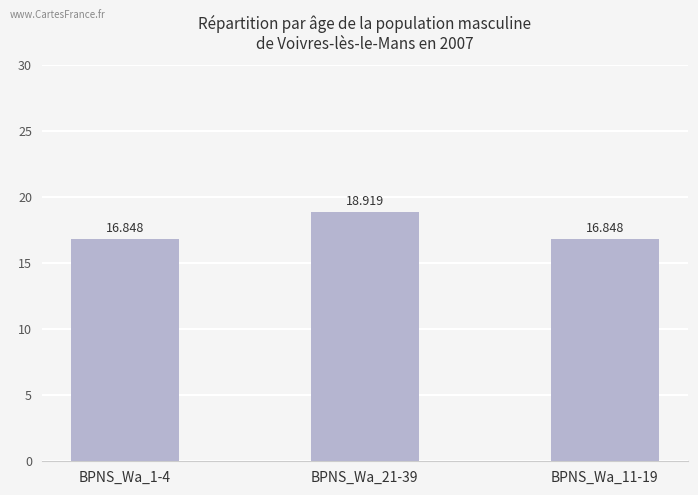

List the labels in order of value, smallest first.

BPNS_Wa_1-4, BPNS_Wa_11-19, BPNS_Wa_21-39